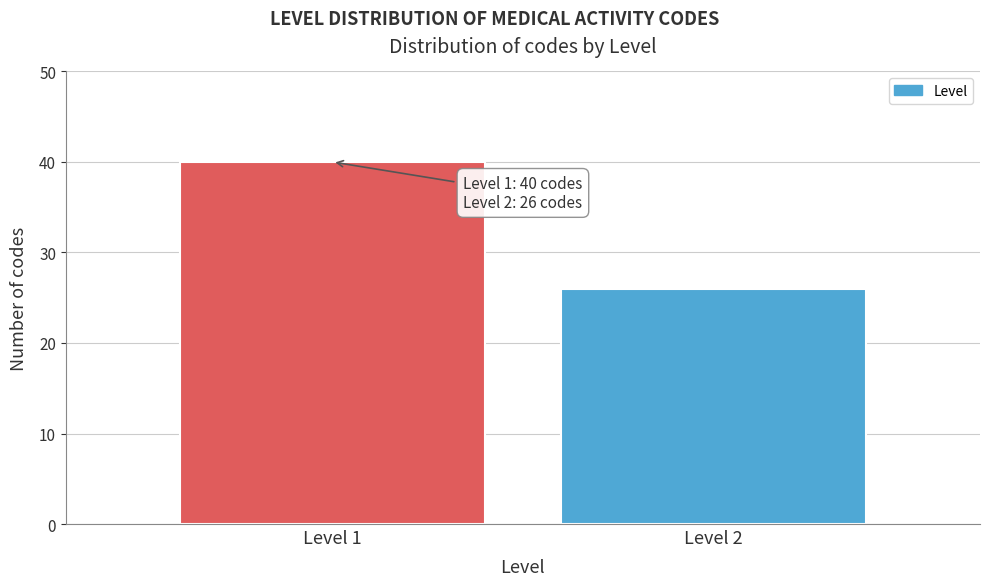

Reading right to left, transcribe all the data shown in this chart.

Level 2=26	Level 1=40